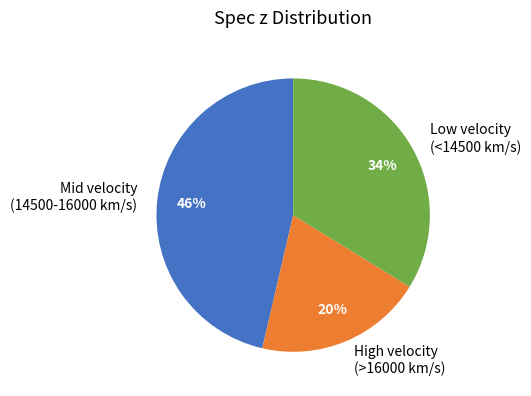

Which slice is the largest?

Mid velocity (14500-16000 km/s)